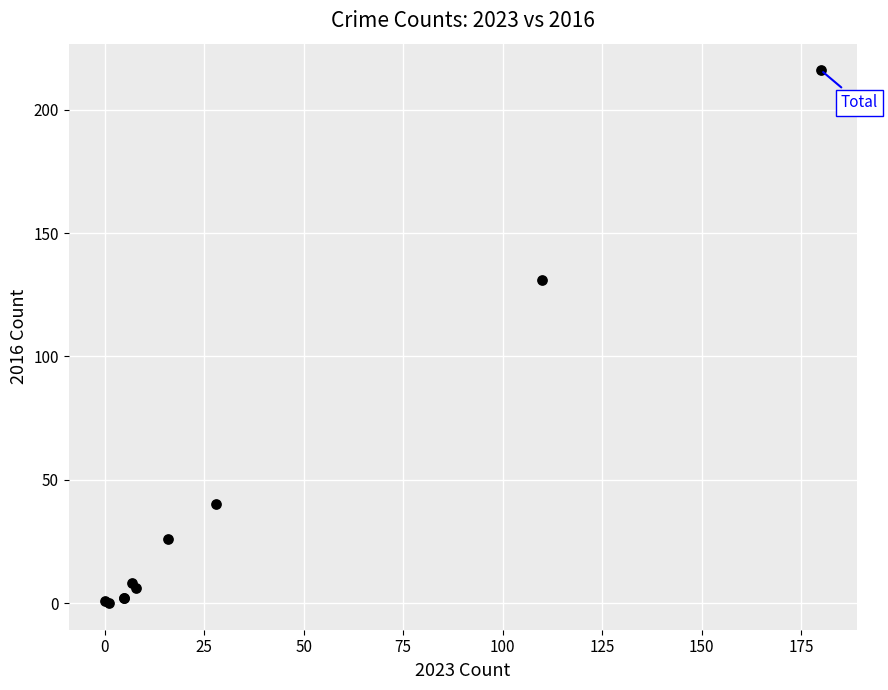

What Y value in the scatter plot is closest to 108?

131